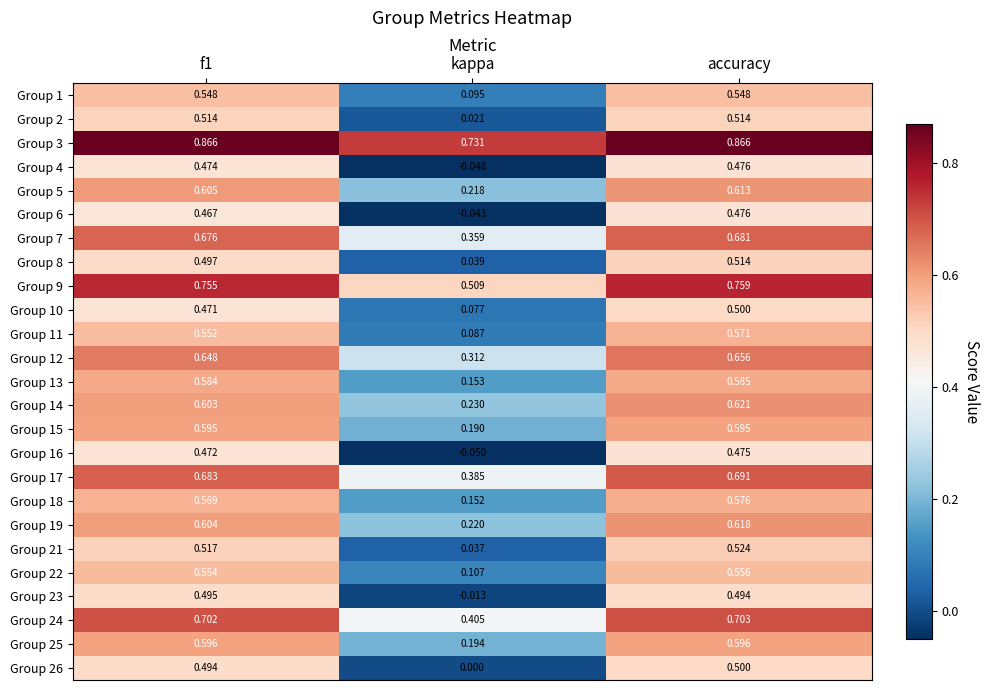

At which label is Group 6 closest to 0?

kappa